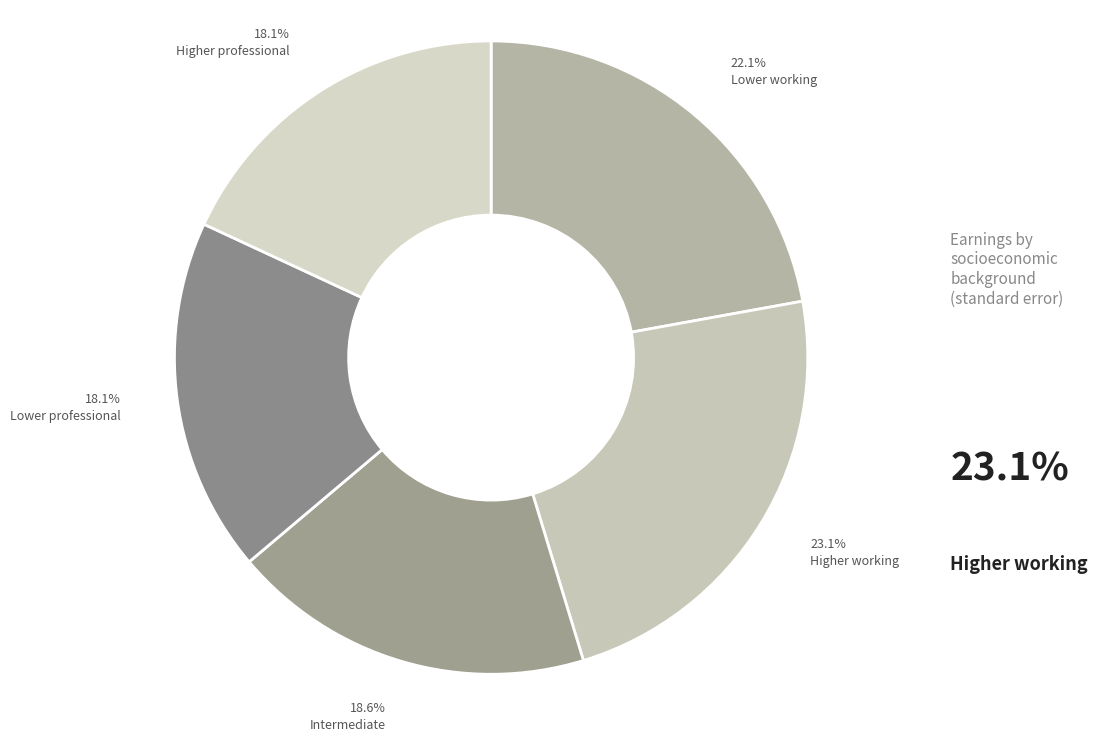

Count the number of slices in the pie.

5